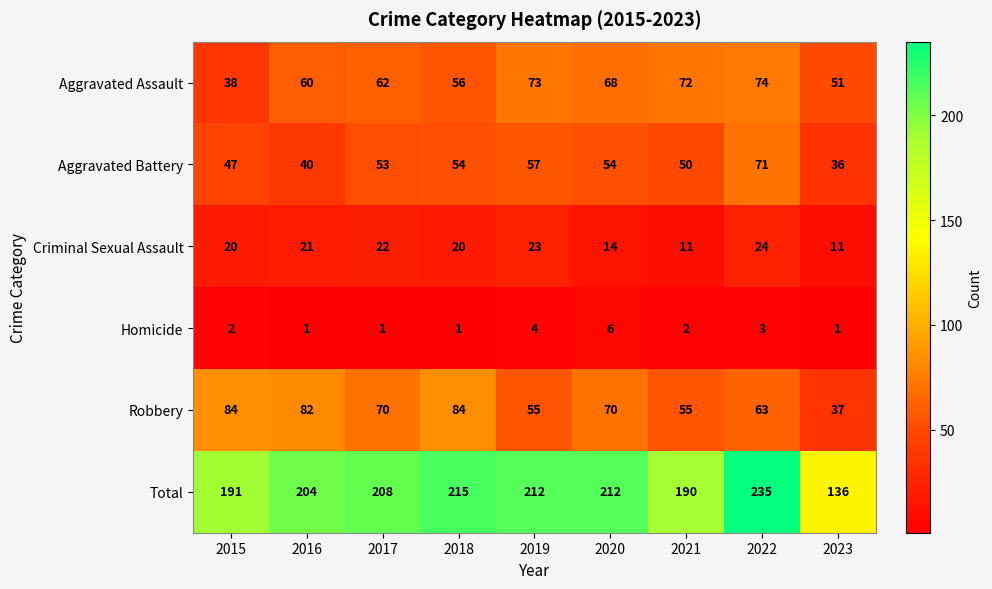

The value of Aggravated Assault at 2018 is 96. True or false?

False